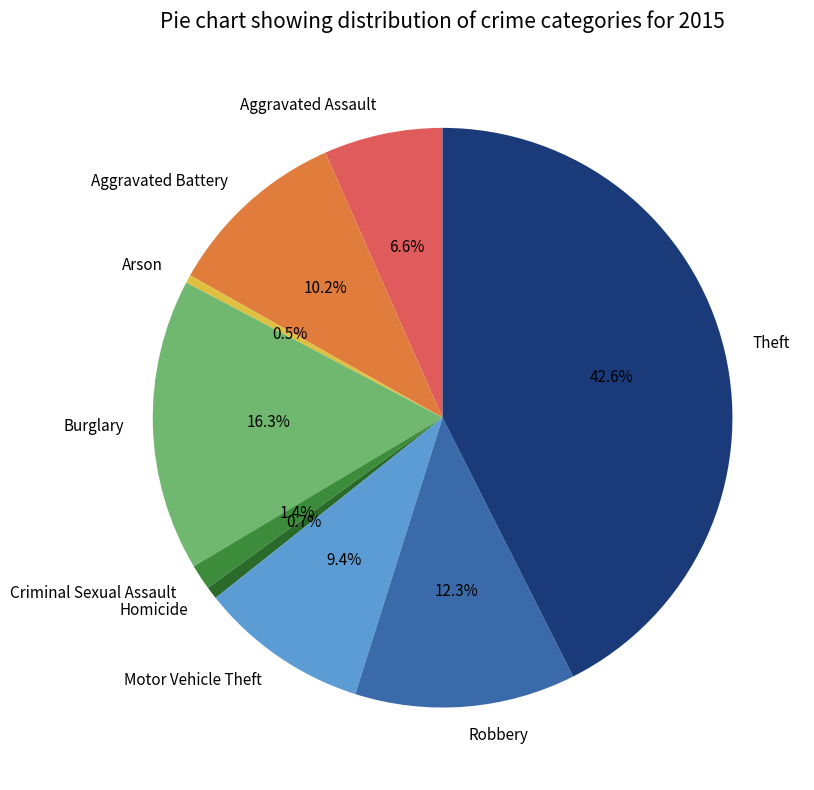

Which category has the biggest portion of the pie?

Theft